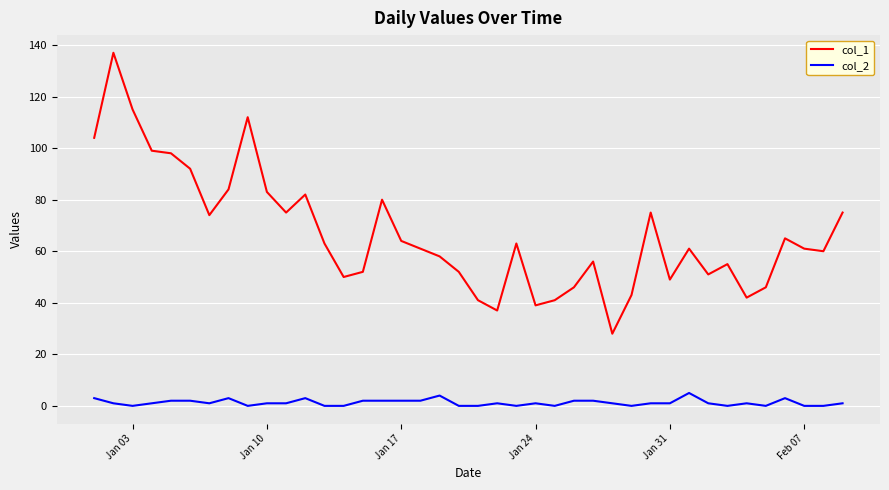

Which series has the widest spread of values?

col_1